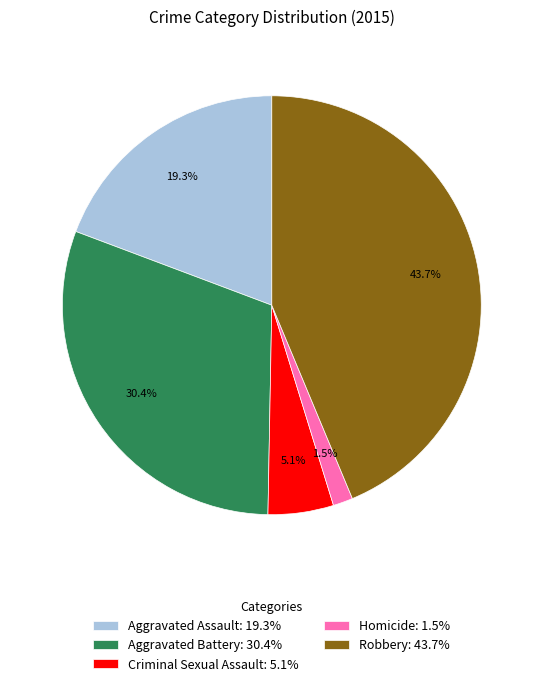

Is Homicide the majority of the pie?

No